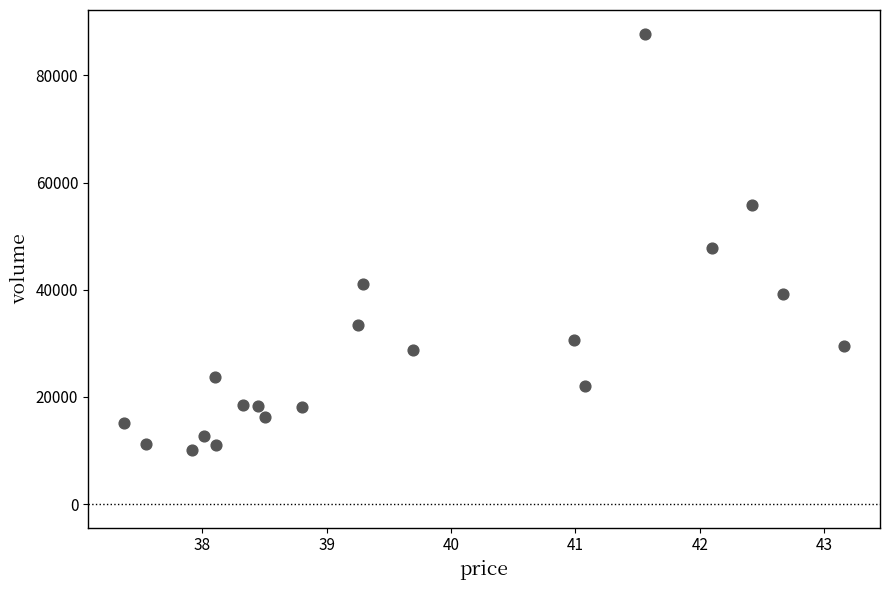

What is the range of Y values (max minus min)?

77757